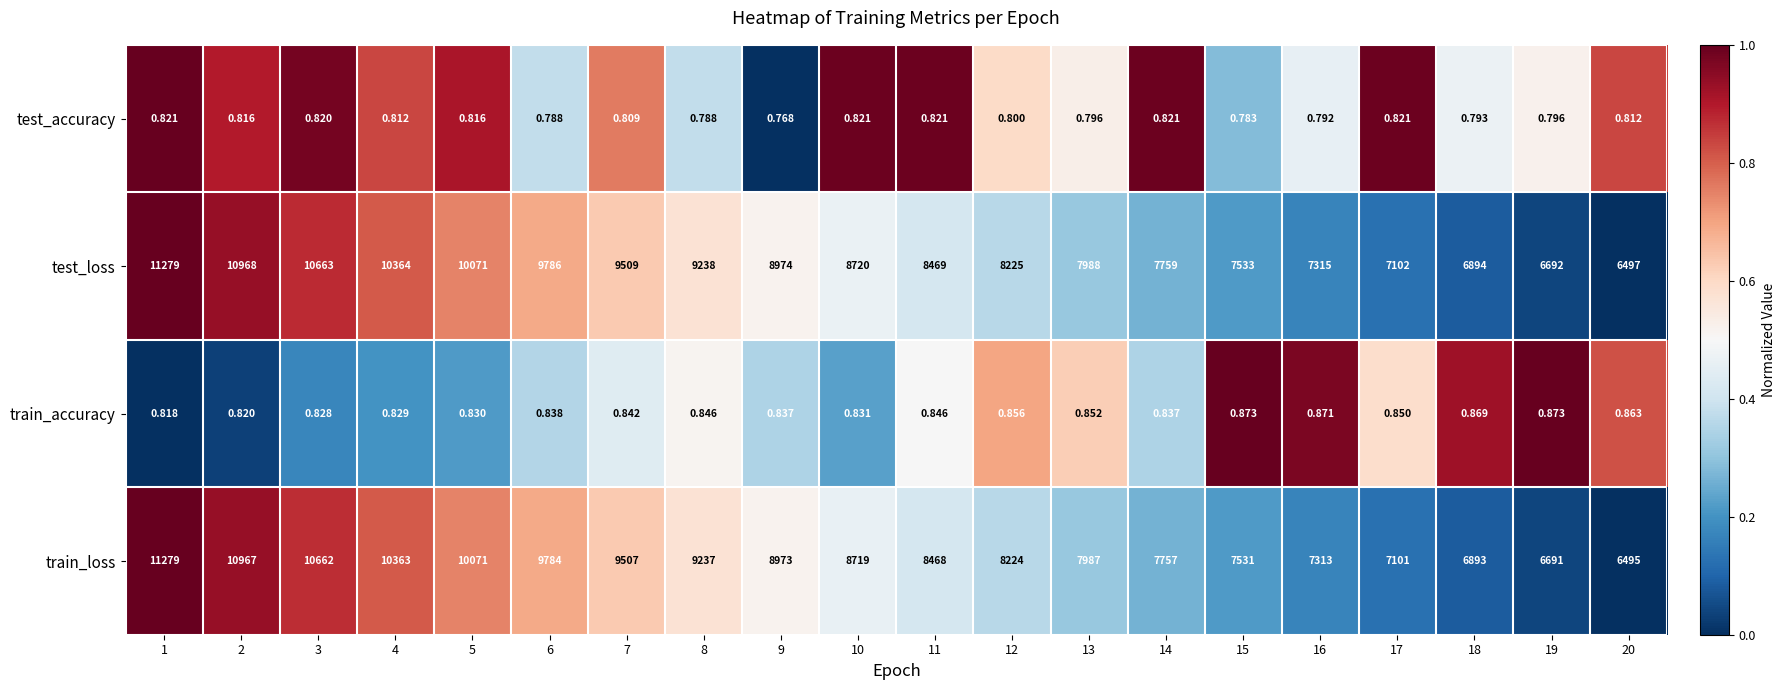

Rank the series at 14 from lowest to highest value.

test_accuracy, train_accuracy, train_loss, test_loss